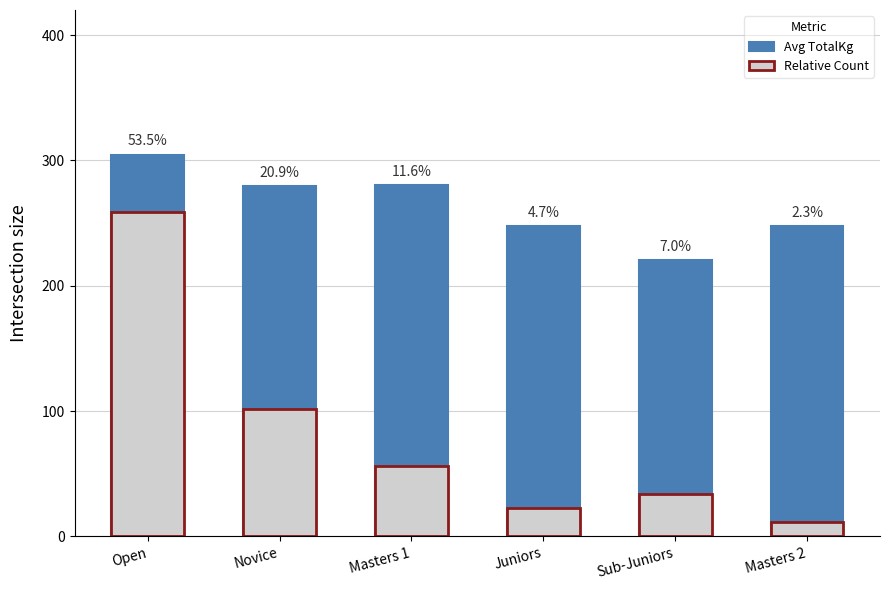

Does the chart contain any negative values?

No